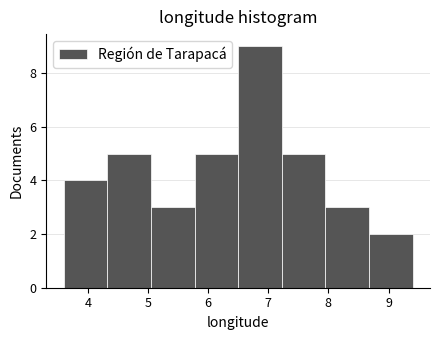

Which range on the x-axis has the tallest bar?

6.5 to 7.2